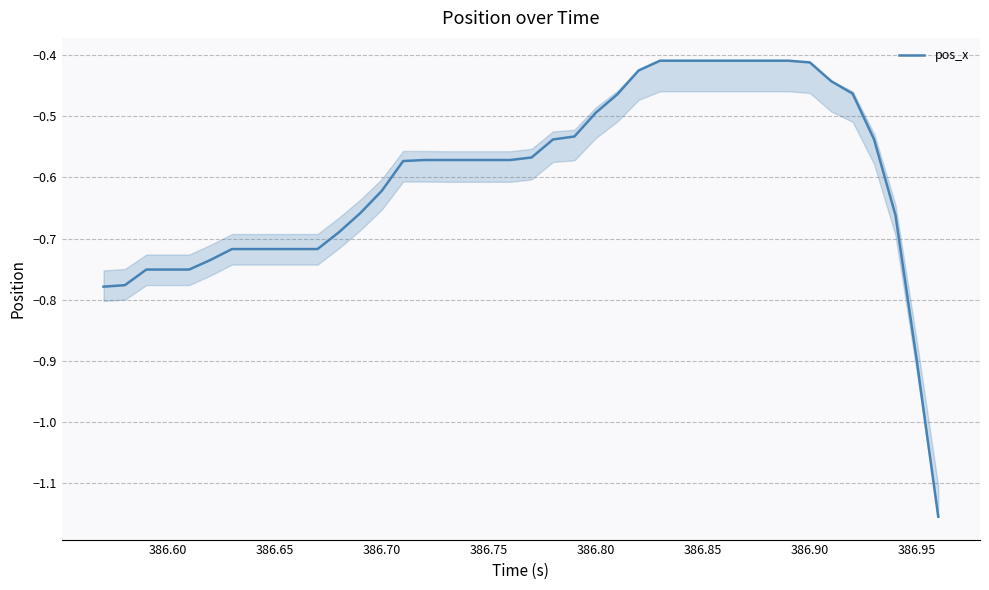

What is the difference between the maximum and minimum values?

0.7